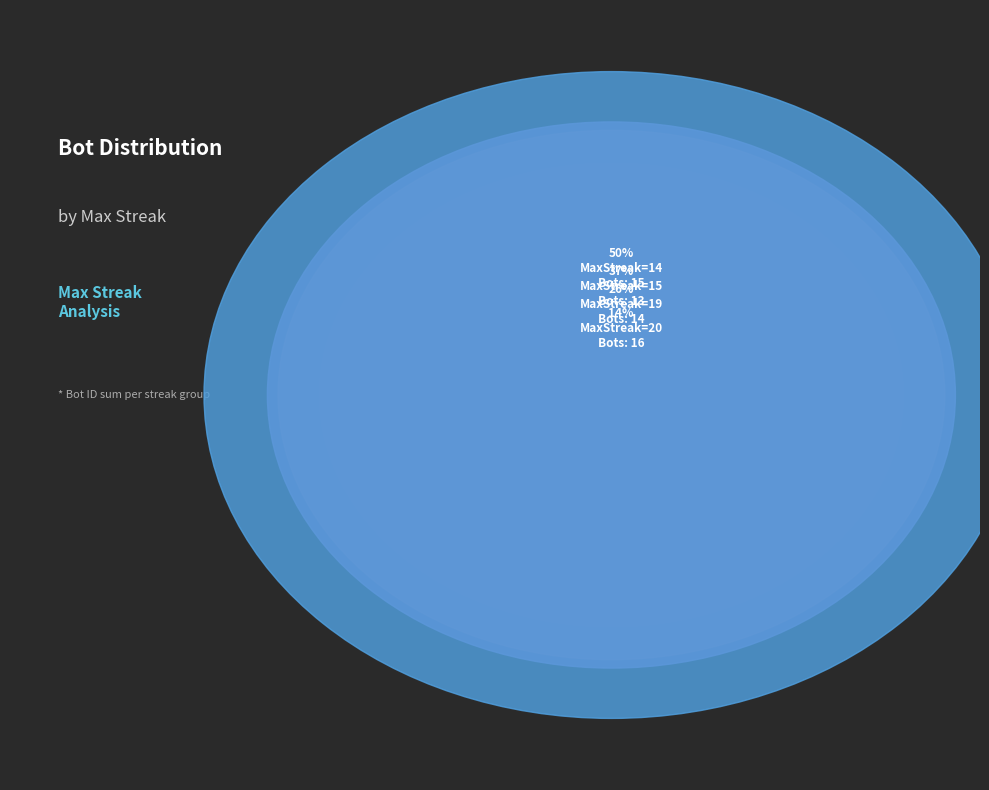

Which slice is the largest?

20